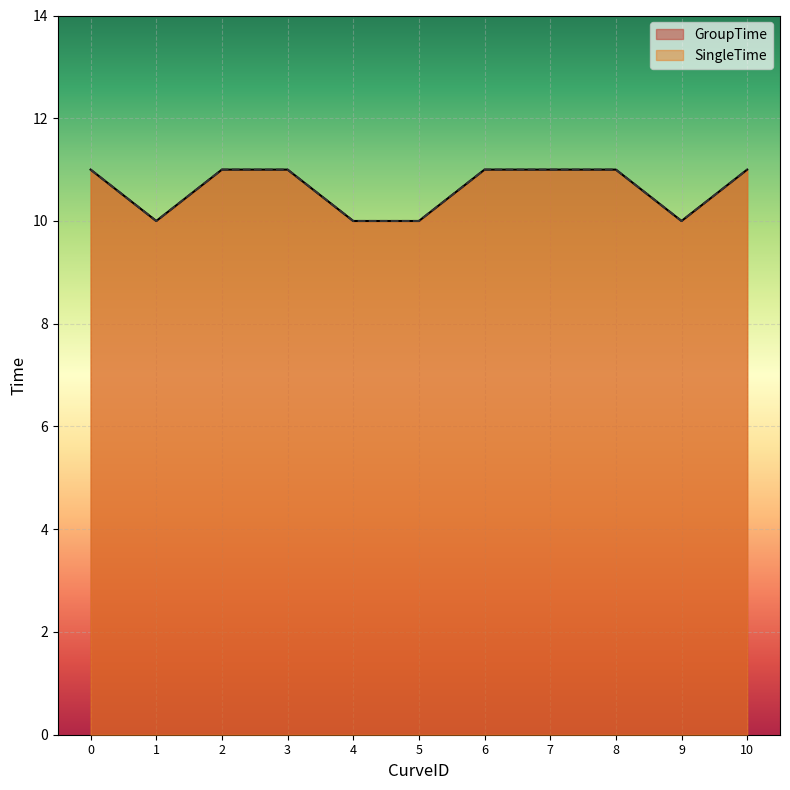

At how many categories does at least one series exceed 10?

7